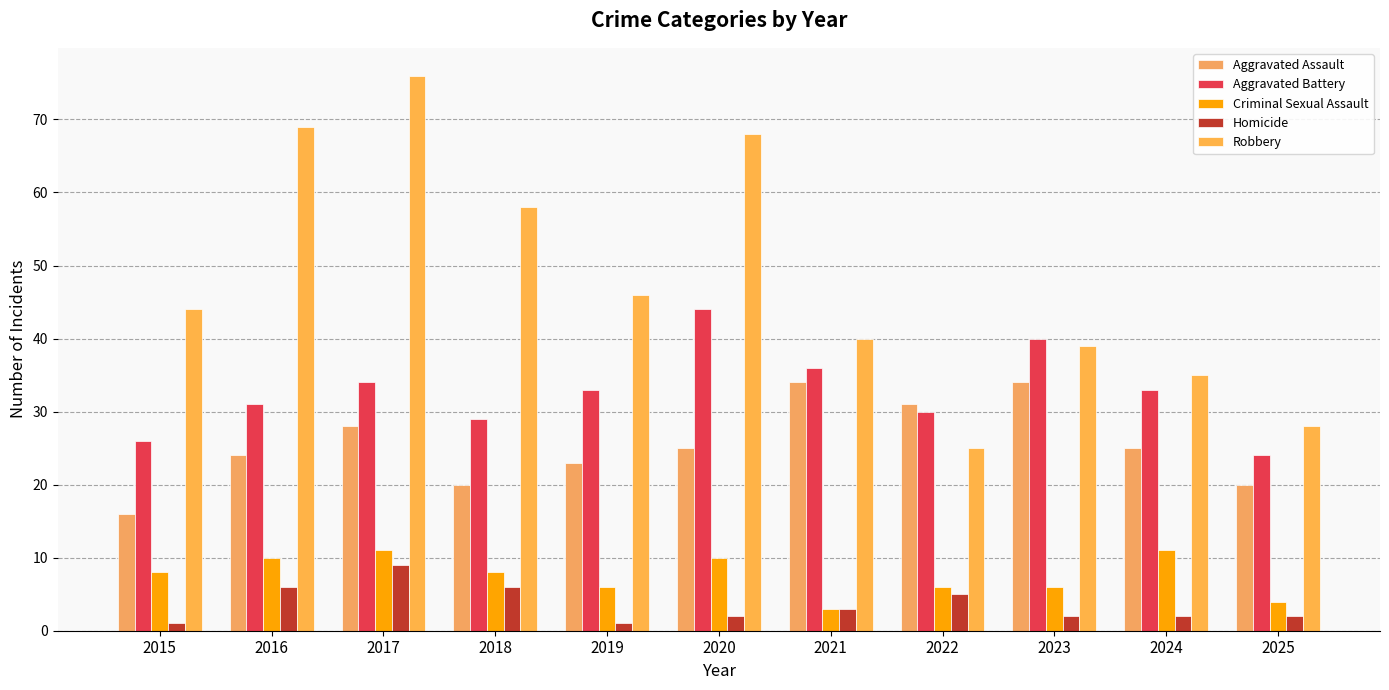

What is the greatest value displayed?

76